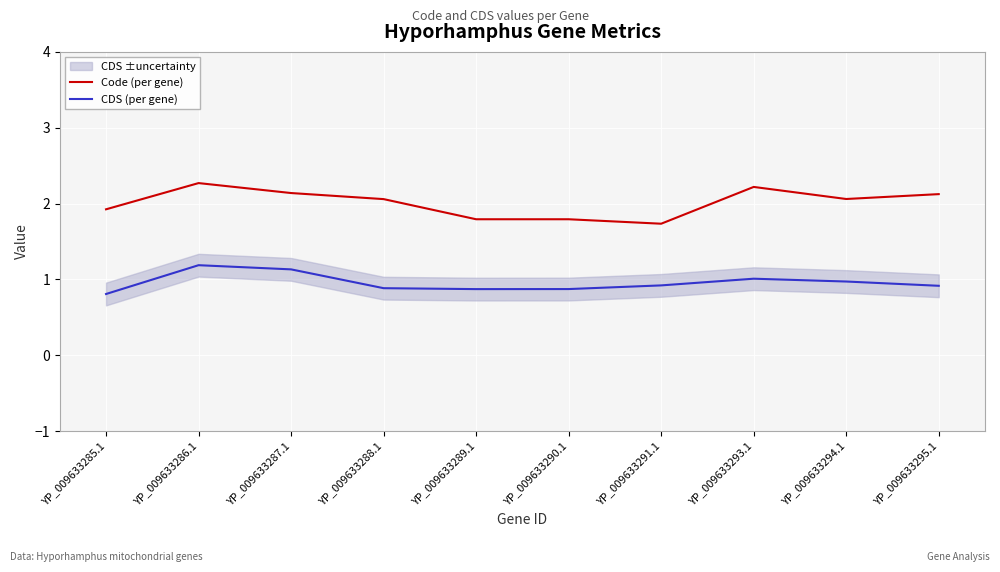

True or false: CDS (per gene) and Code (per gene) intersect in this chart.

False